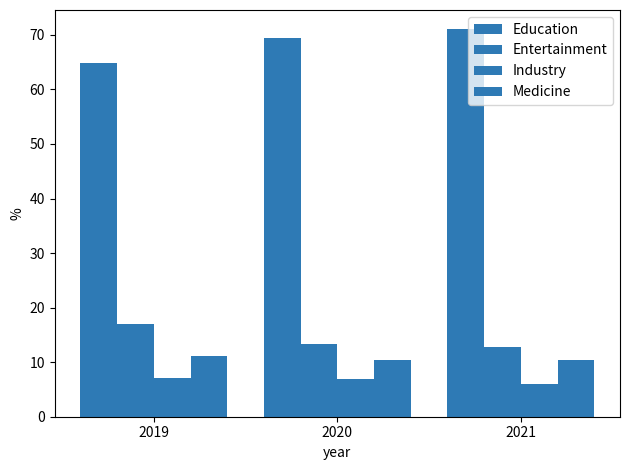

How many bars are there in total?

12